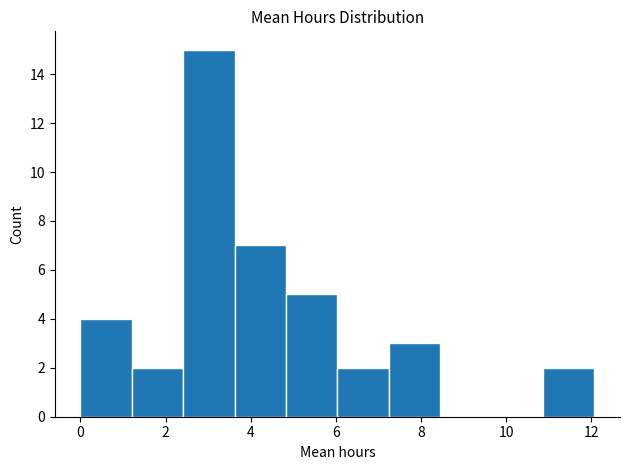

Which range on the x-axis has the tallest bar?

2.4 to 3.6